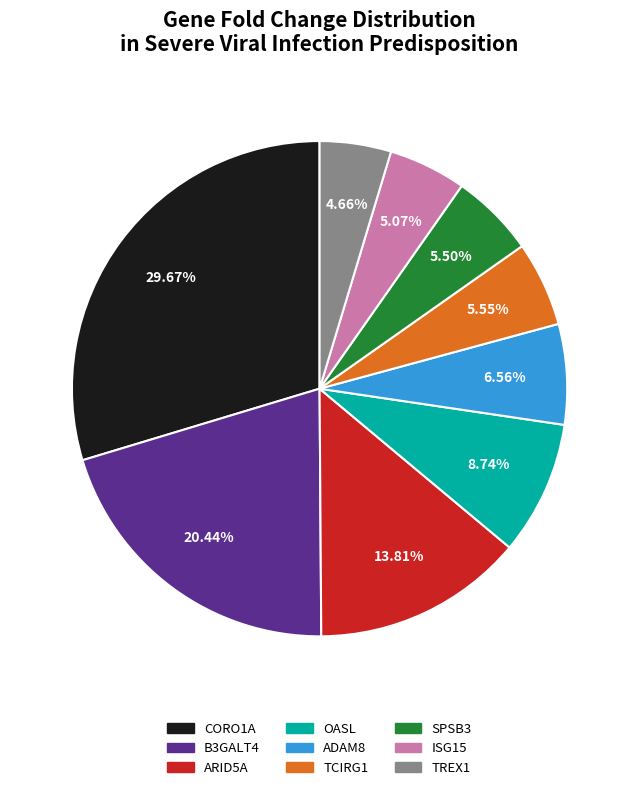

Approximately how many times larger is the value at OASL compared to ISG15?

1.7